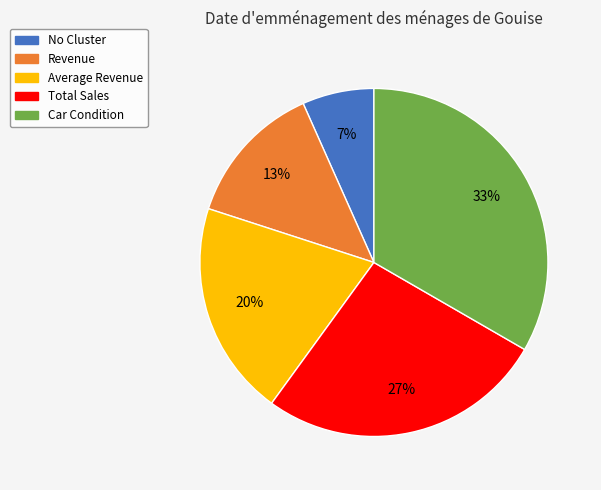

Between Average Revenue and Revenue, which is larger?

Average Revenue